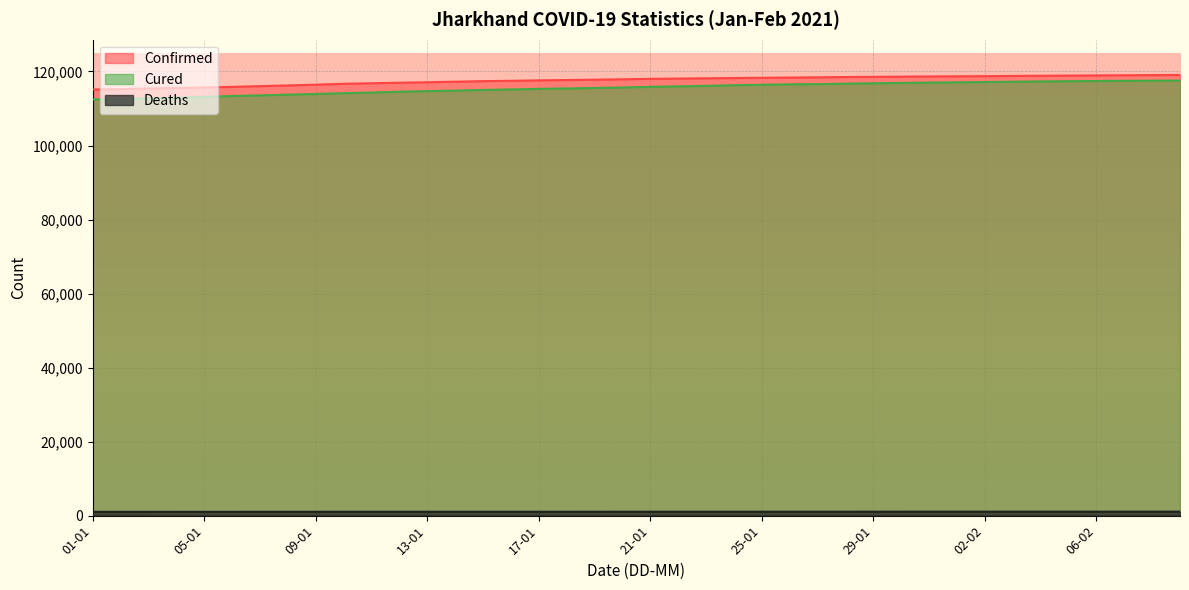

The Deaths series shows 1075 at 03-02. True or false?

True